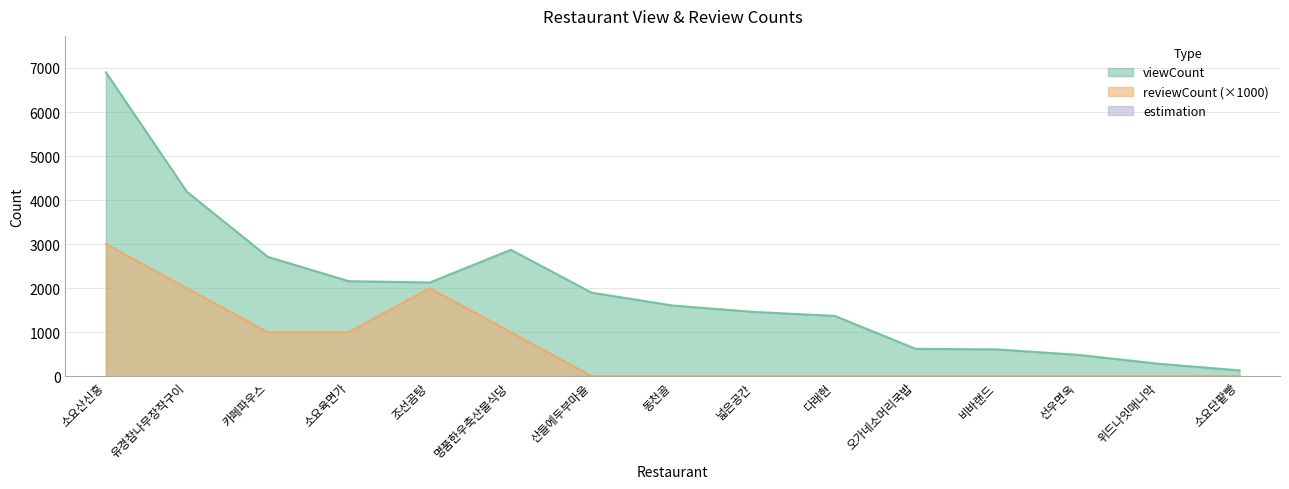

In reviewCount, how many points are higher than both neighbors (excluding endpoints)?

1